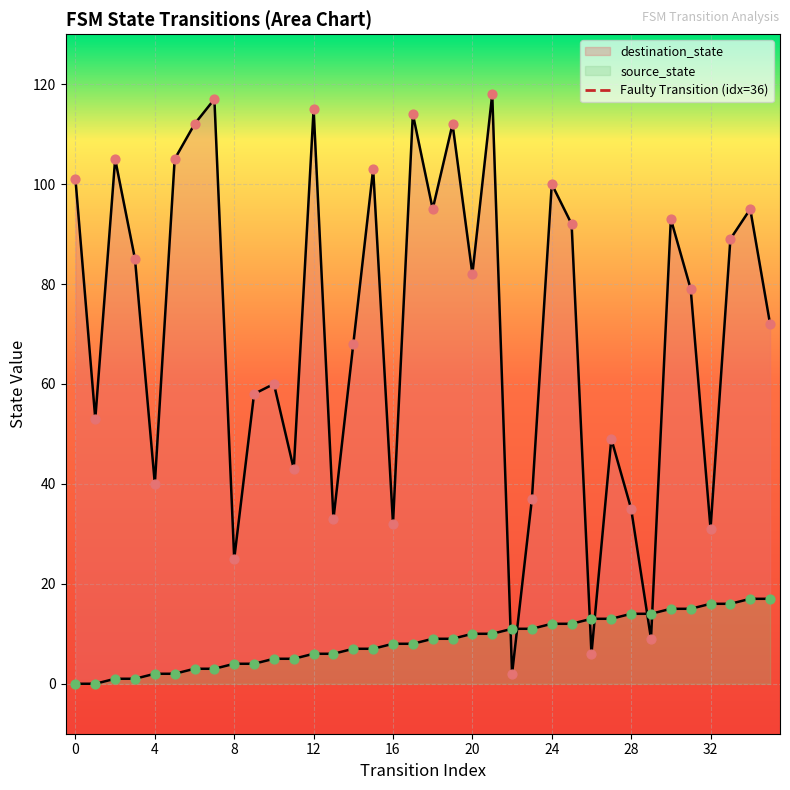

Which series has the widest spread of Y values?

destination_state